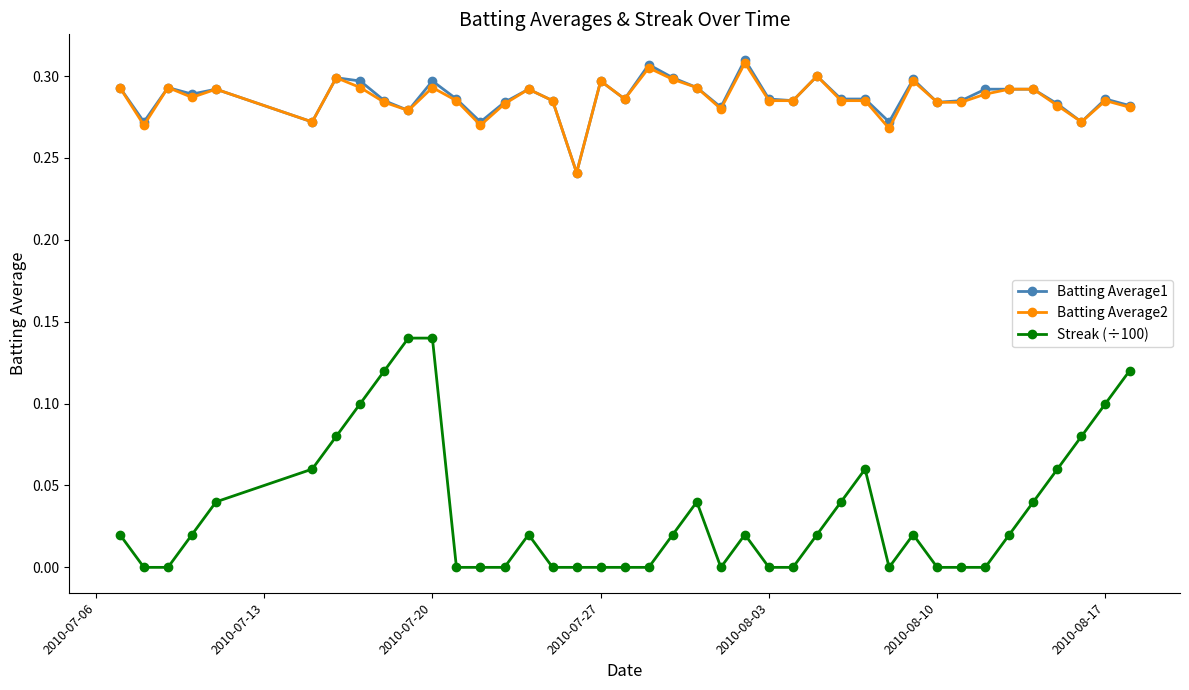

True or false: Batting Average2 and Streak (÷100) cross at least once.

False